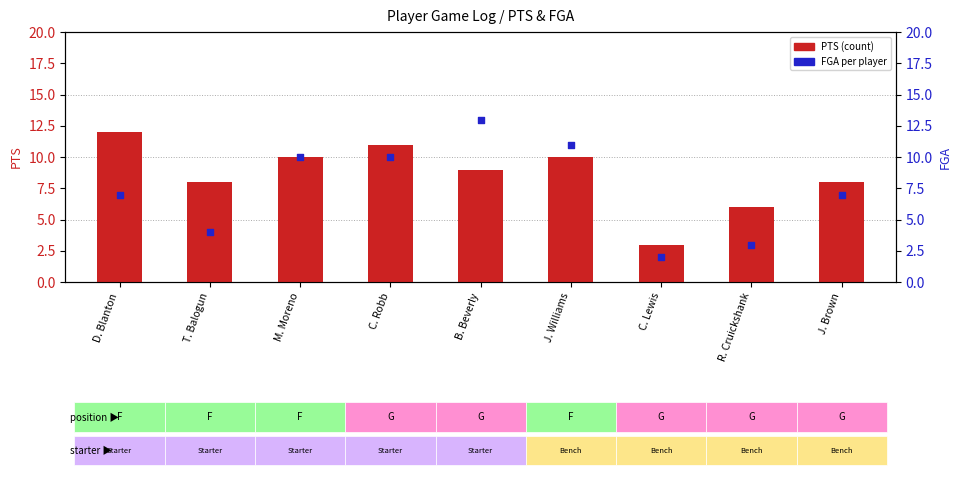

Which series contains the highest Y value?

FGA (per sample)